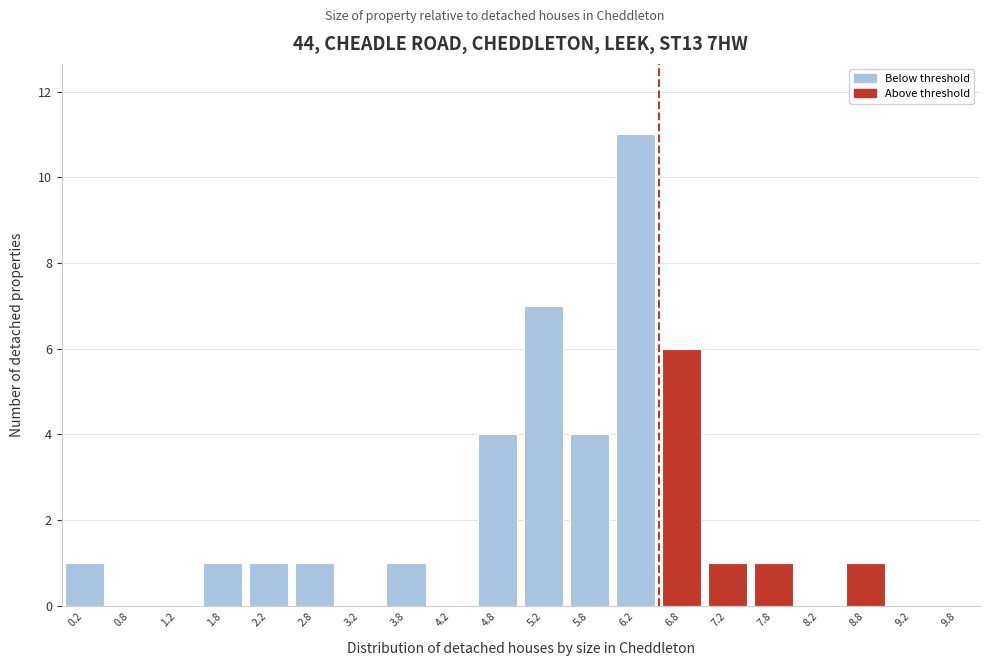

Which range on the x-axis has the tallest bar?

6.0 to 6.5